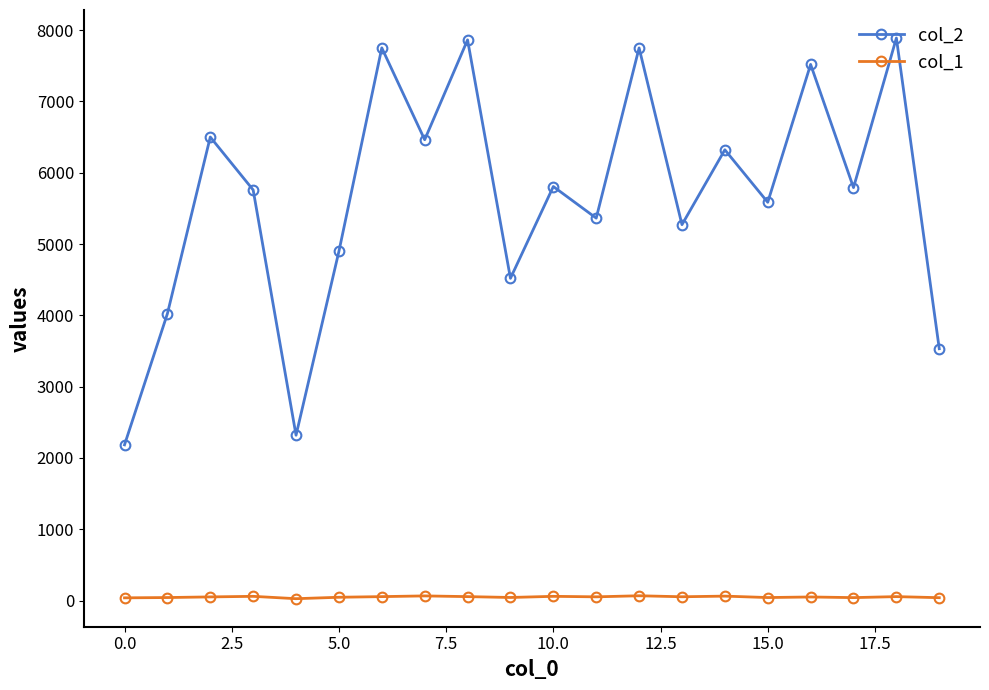

What is the difference between the second highest and second lowest values in the col_1 series?

27